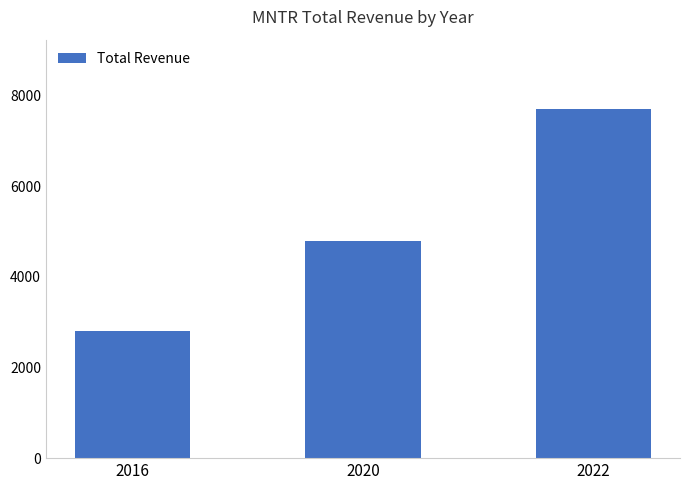

Does the chart contain any negative values?

No